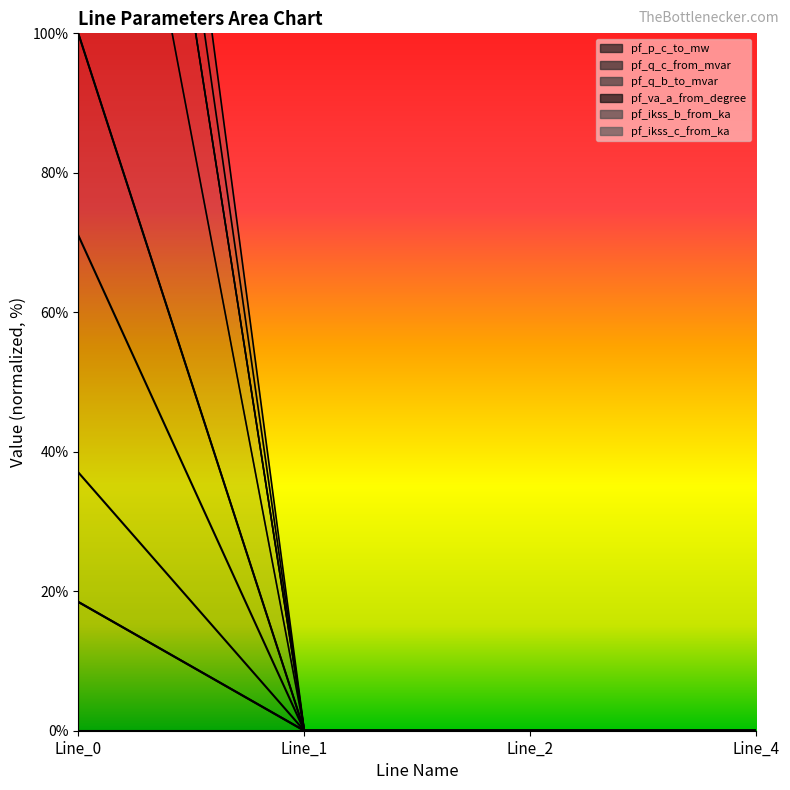

Does the chart have visible grid lines?

No